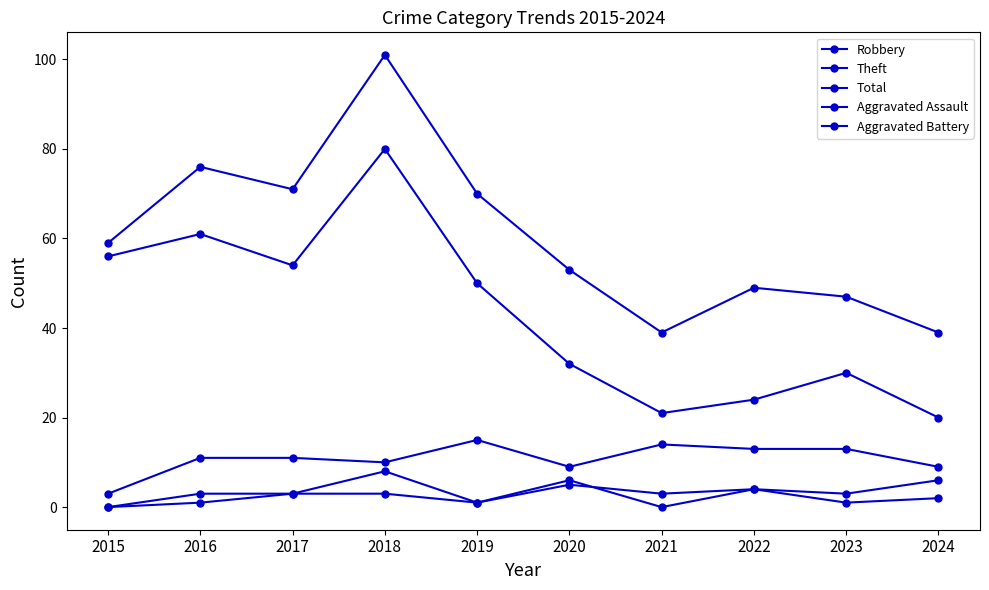

The value of Aggravated Battery at 2021 is 3. True or false?

True